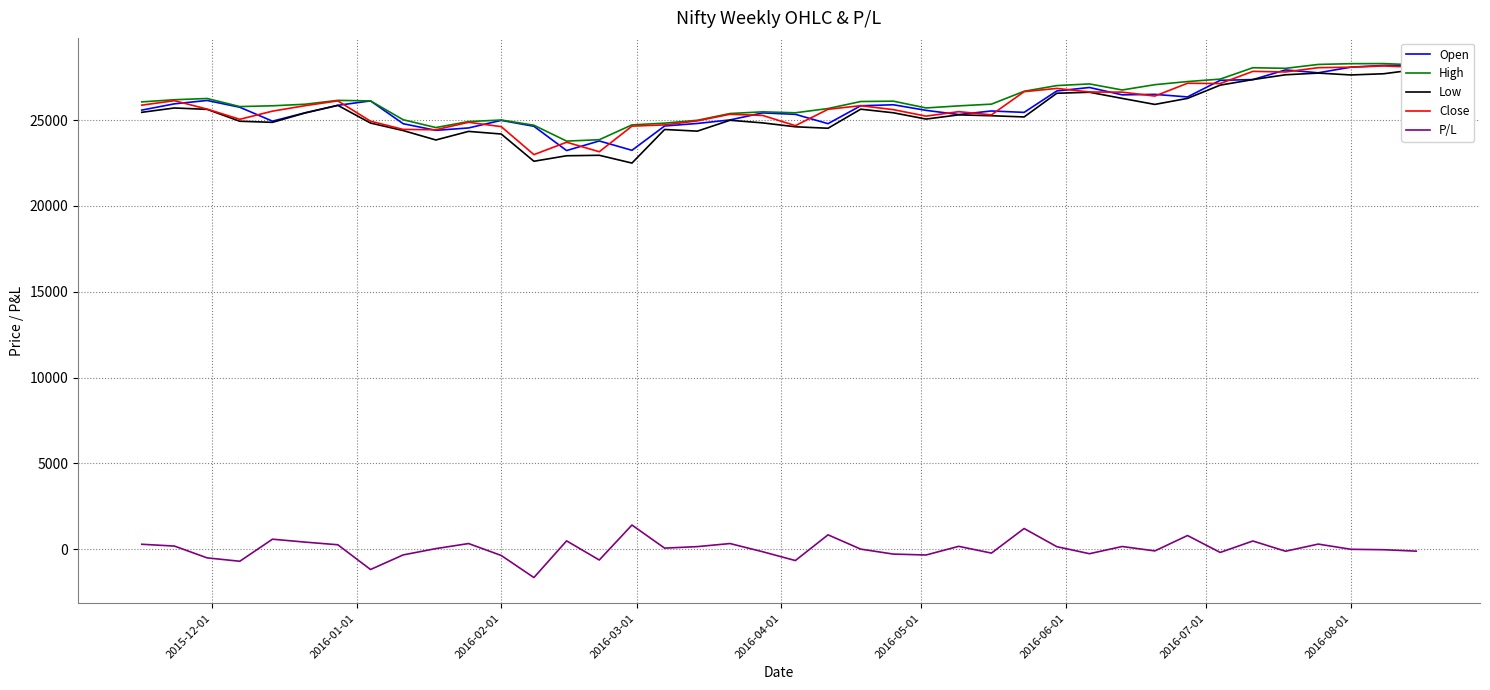

True or false: P/L and Close intersect in this chart.

False